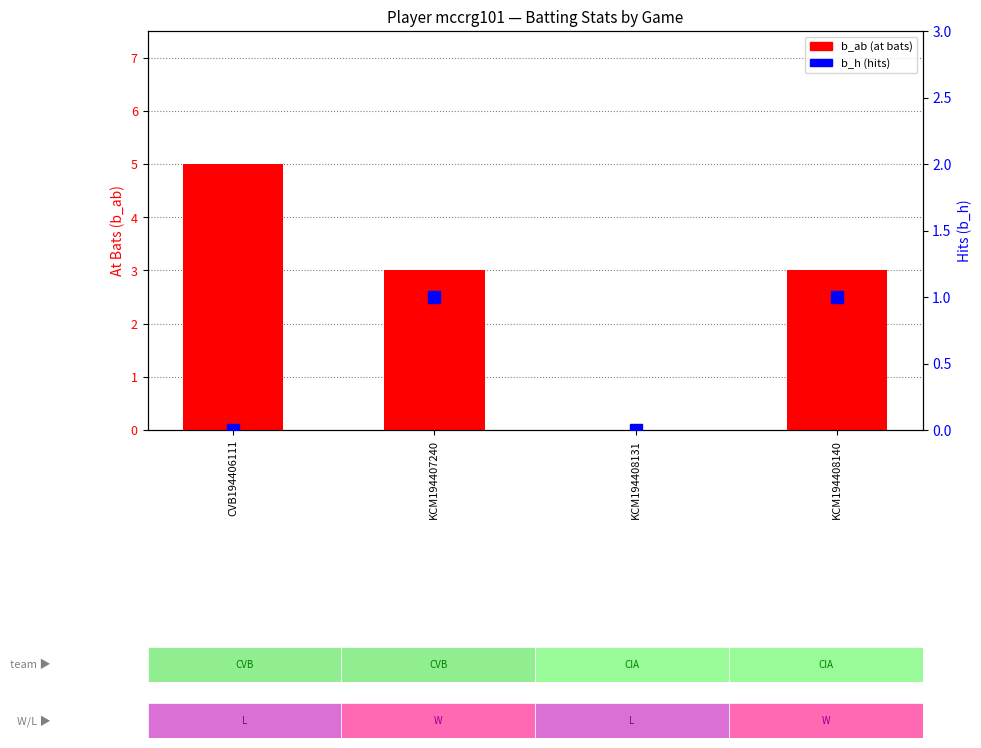

How many data points does each series have?

4